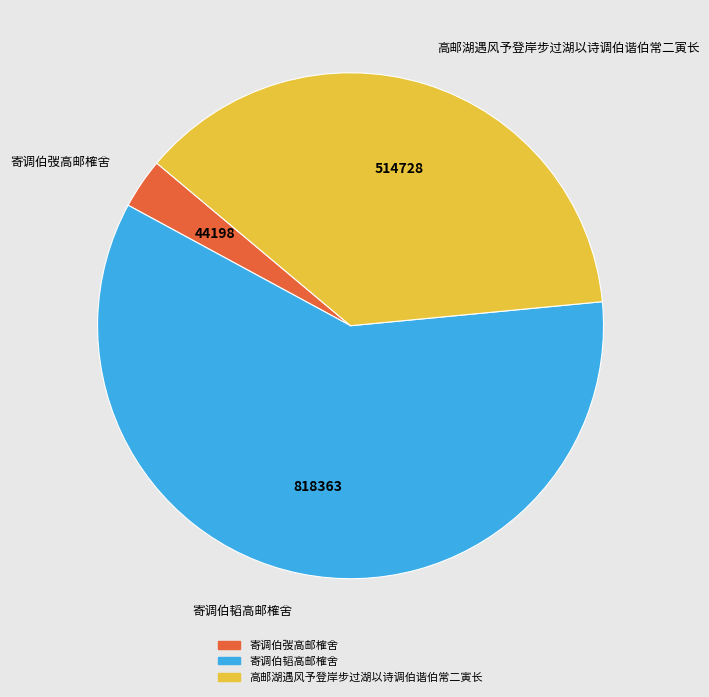

Does 寄调伯弢高邮榷舍 account for over 50% of the chart?

No